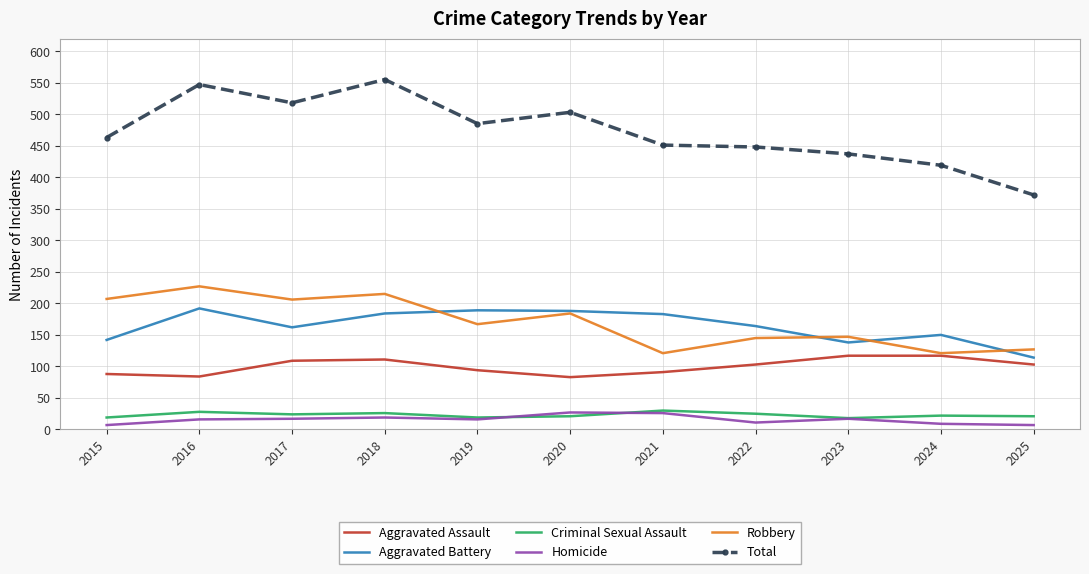

What is the maximum value shown in the chart?

555